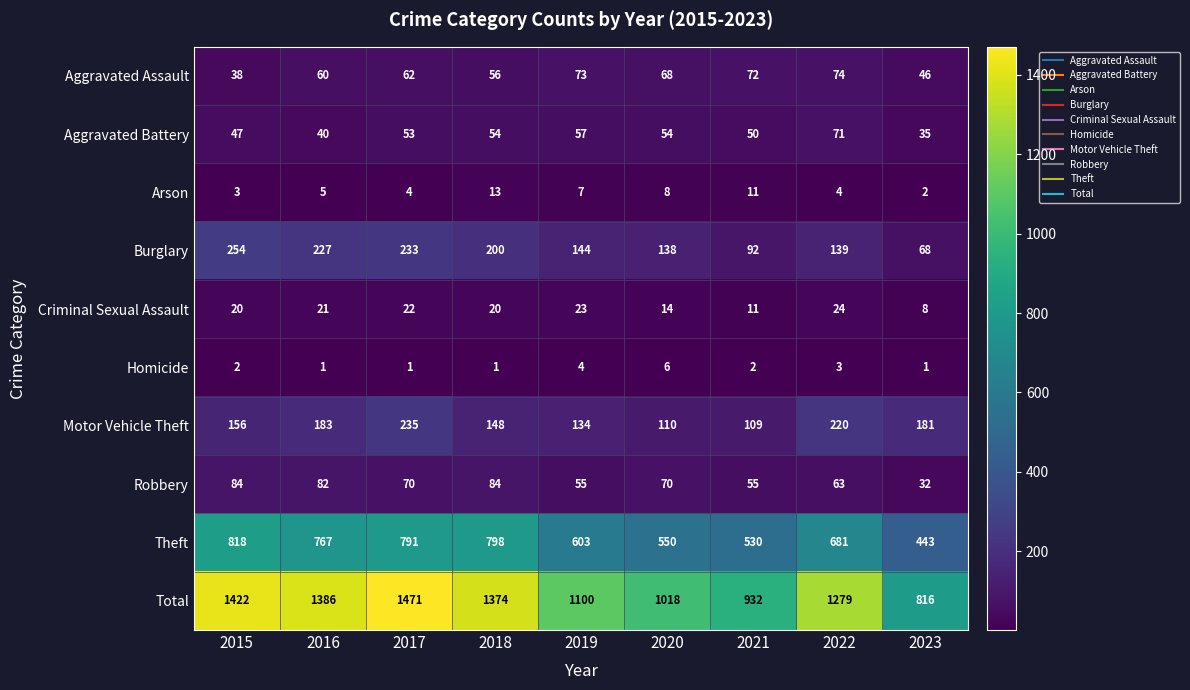

Which series has the largest total across all categories?

Total